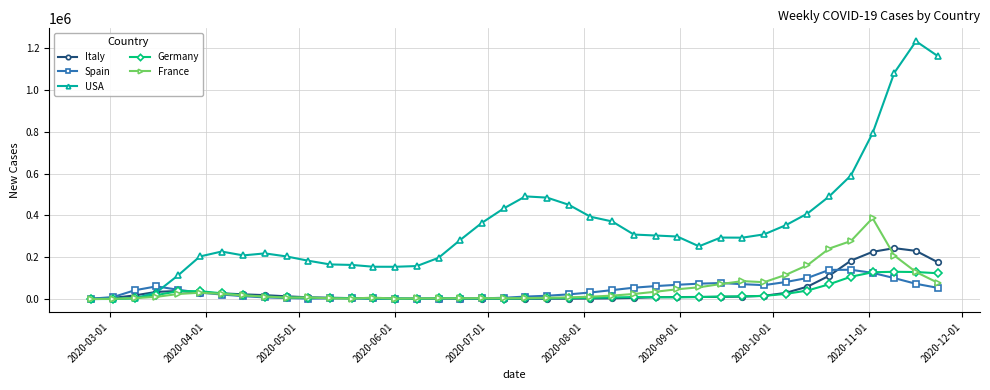

What is the value of the Spain point at the 37th from the left?

125230